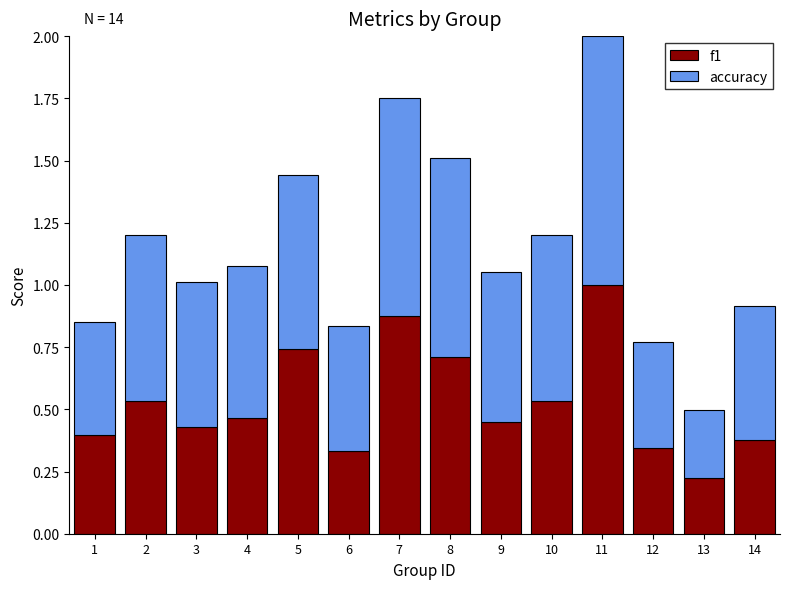

The f1 series shows 0.6 at 7. True or false?

False